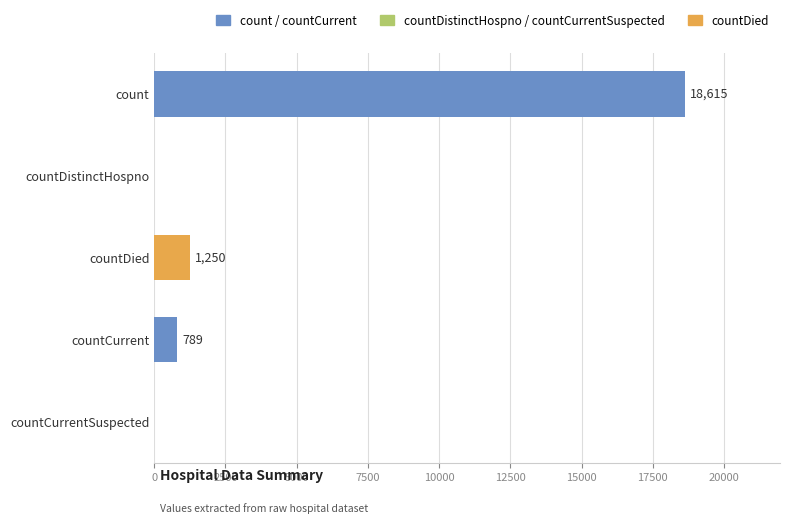

At which category does the chart reach its peak across all series?

count